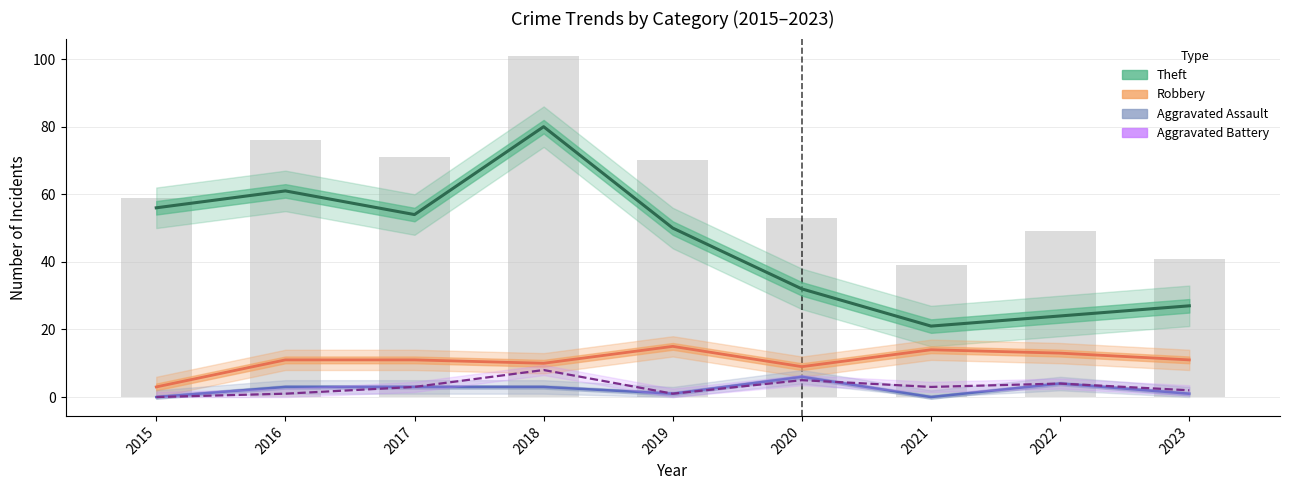

What is the value of the Theft bar at the 2nd from the left?

61